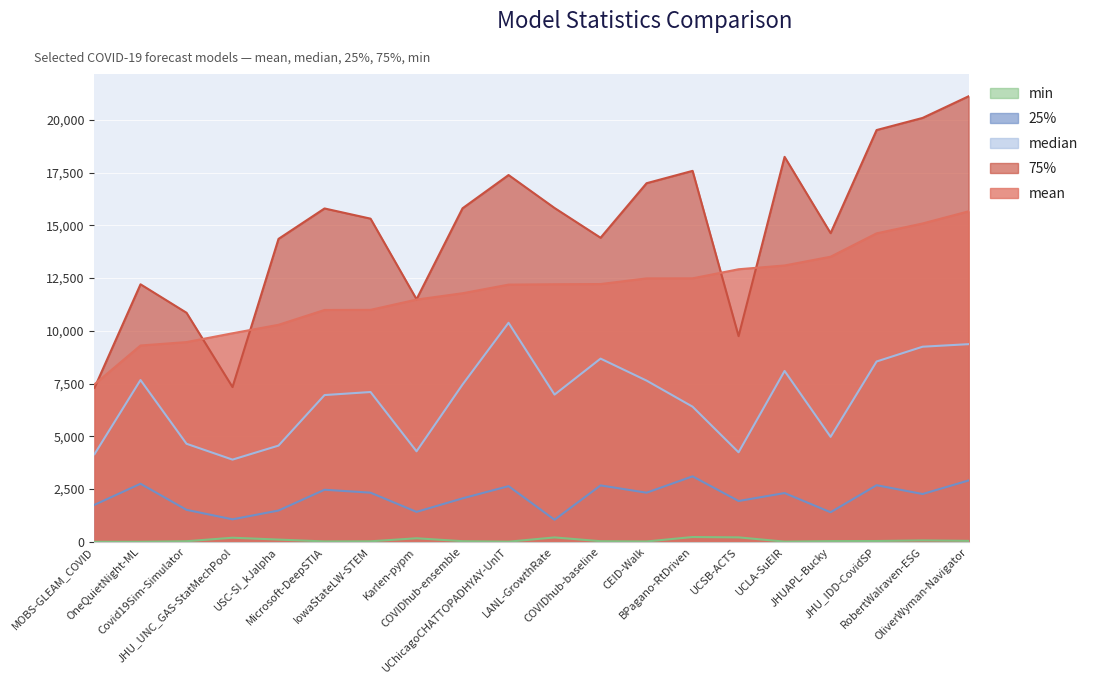

Where is median nearest to the value 7139?

IowaStateLW-STEM